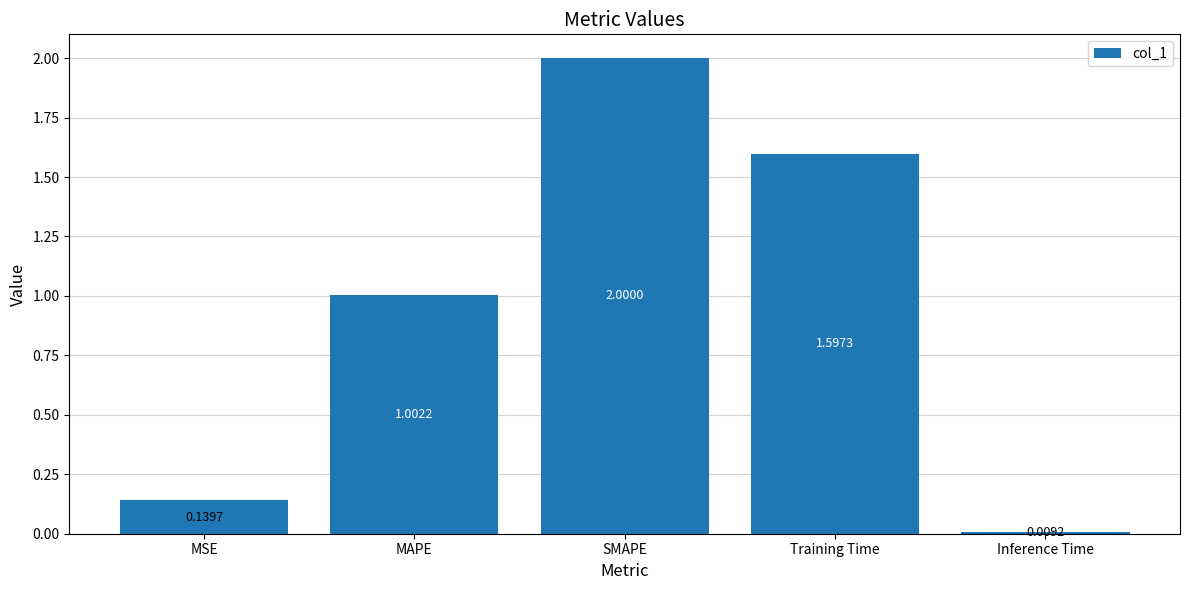

What is the change in value from MSE to SMAPE?

+1.9